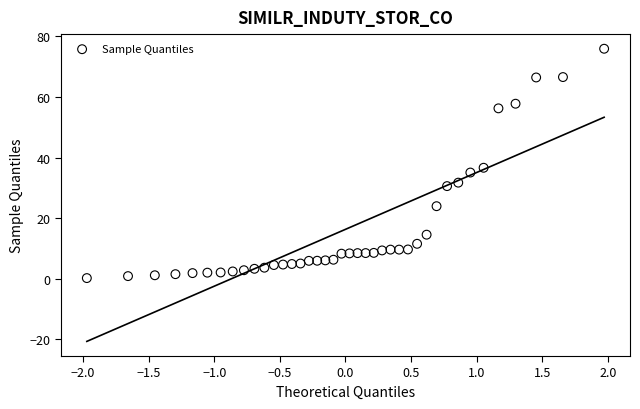

What is the range of X values (max minus min)?

3.9